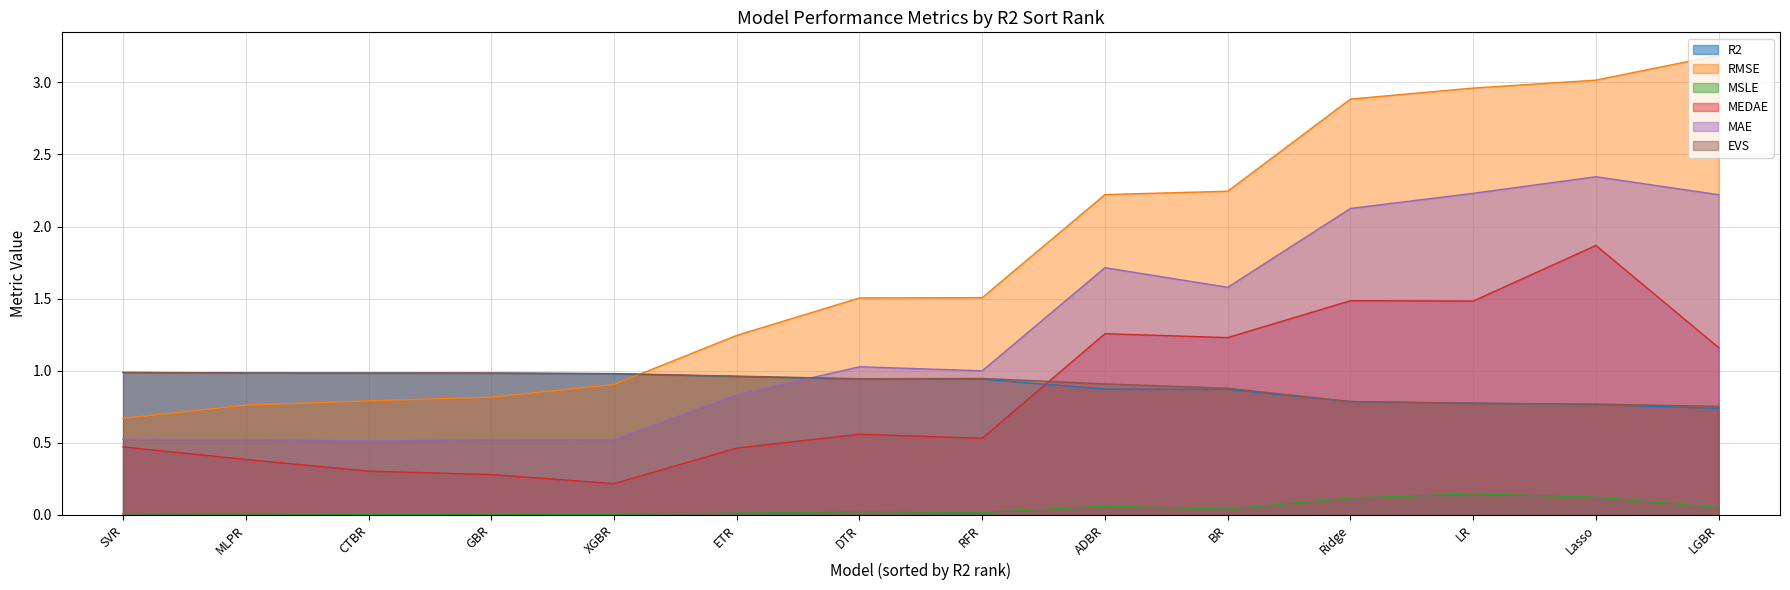

Rank the series by their maximum value, from highest to lowest.

RMSE, MAE, MEDAE, EVS, R2, MSLE